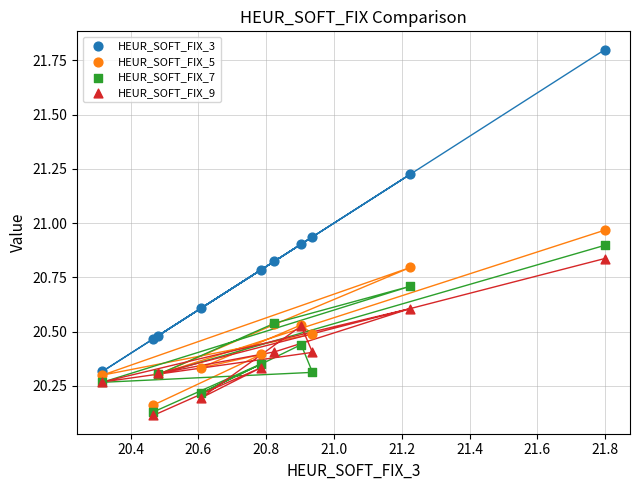

What are all the series names shown in the legend?

HEUR_SOFT_FIX_3, HEUR_SOFT_FIX_5, HEUR_SOFT_FIX_7, HEUR_SOFT_FIX_9